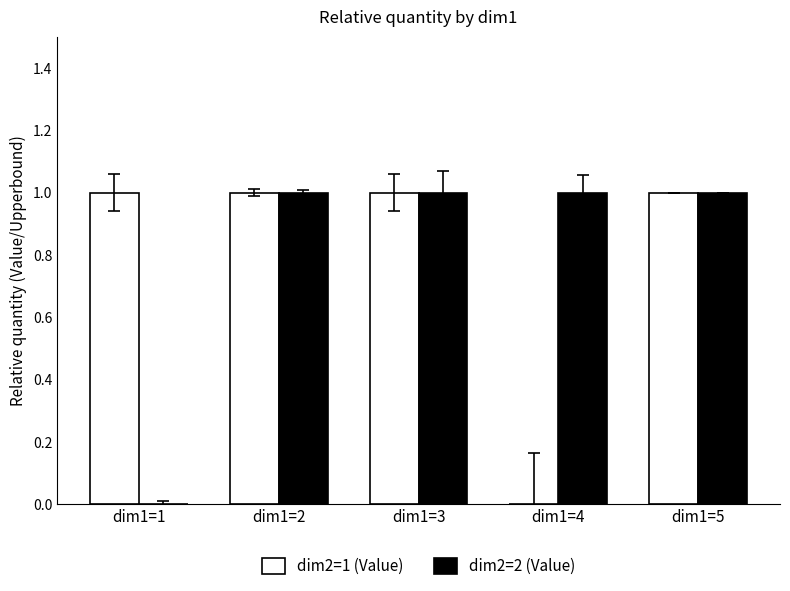

Count the dim2=1 (Value) values in the range 1 to 2.

4